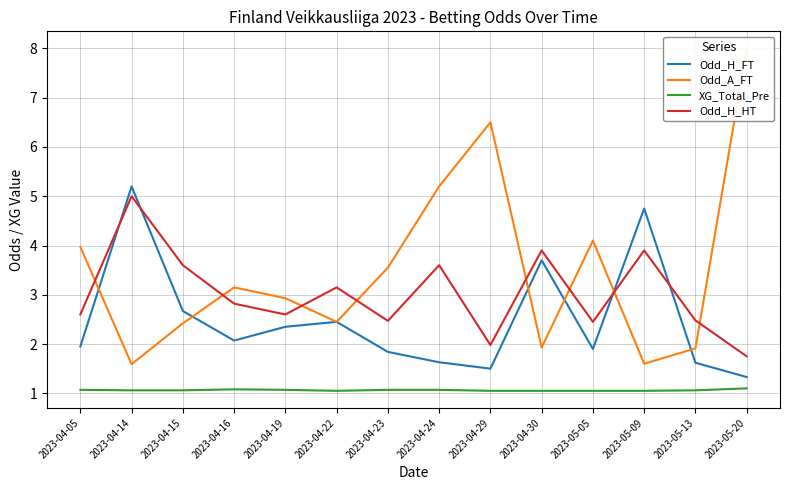

What are all the series names shown in the legend?

Odd_H_FT, Odd_A_FT, XG_Total_Pre, Odd_H_HT